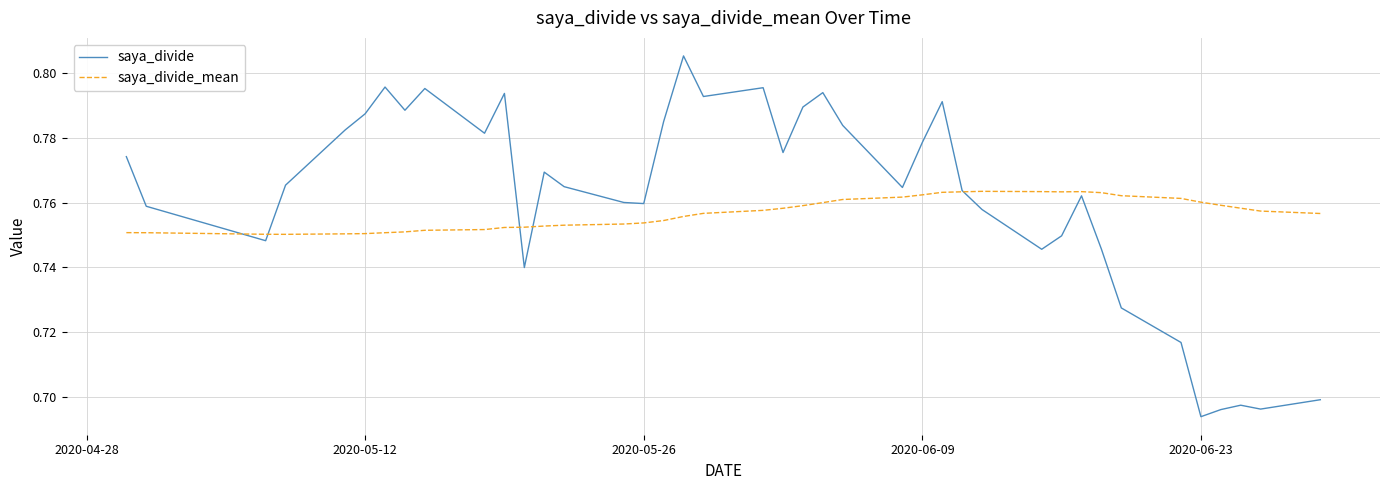

Rank the series by their average value, from highest to lowest.

saya_divide, saya_divide_mean